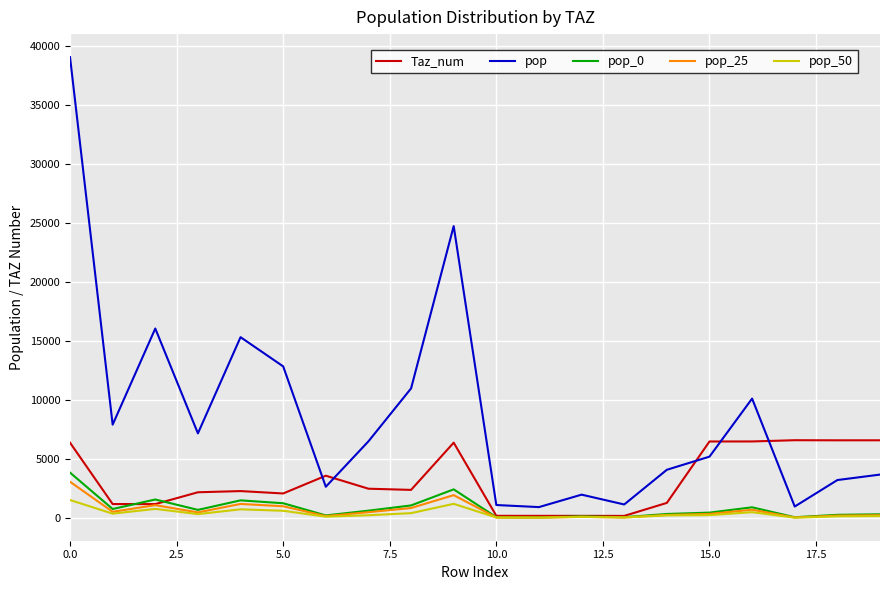

True or false: pop and pop_0 cross at least once.

False